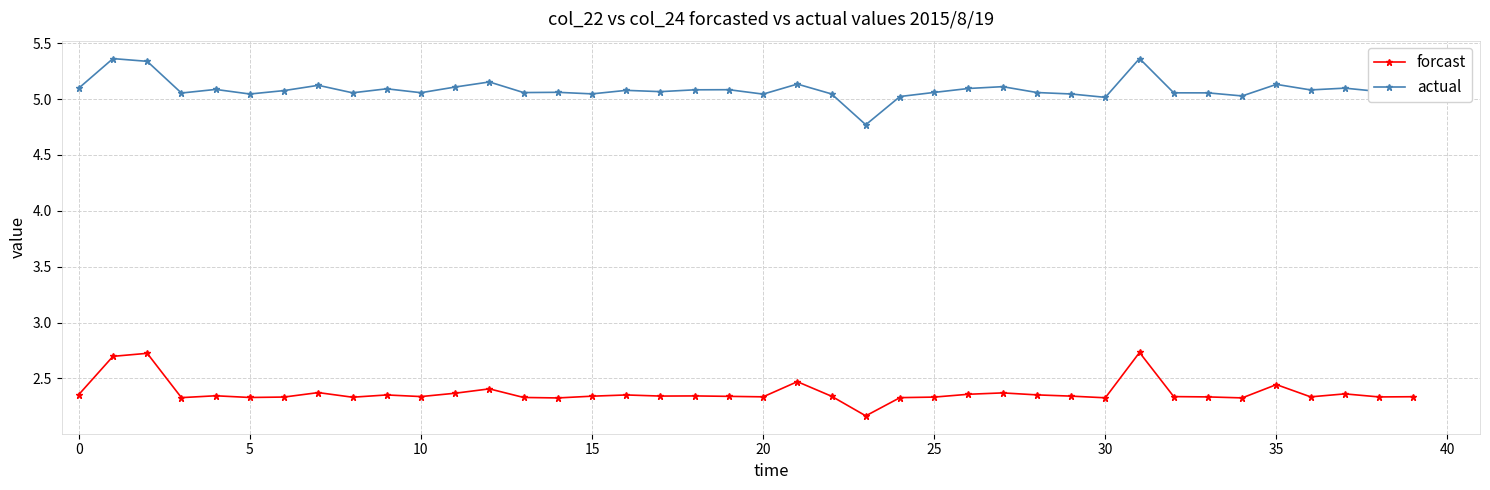

List the series in order of their peak value, highest first.

actual, forcast